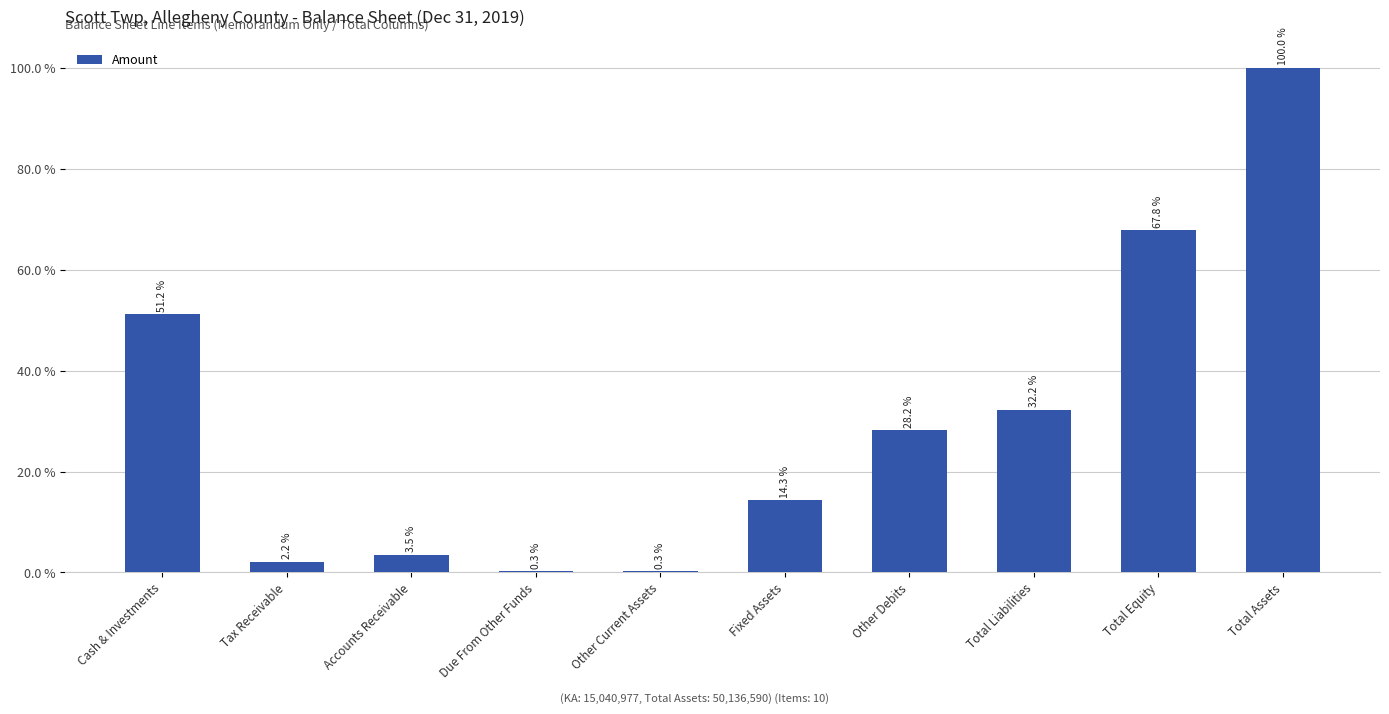

Are the bars horizontal?

No